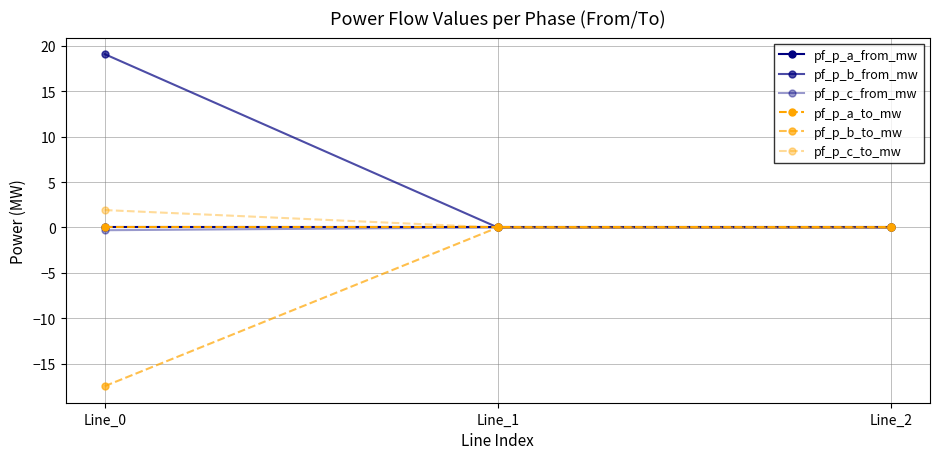

What is the difference between the pf_p_c_to_mw values at Line_1 and Line_0?

1.9